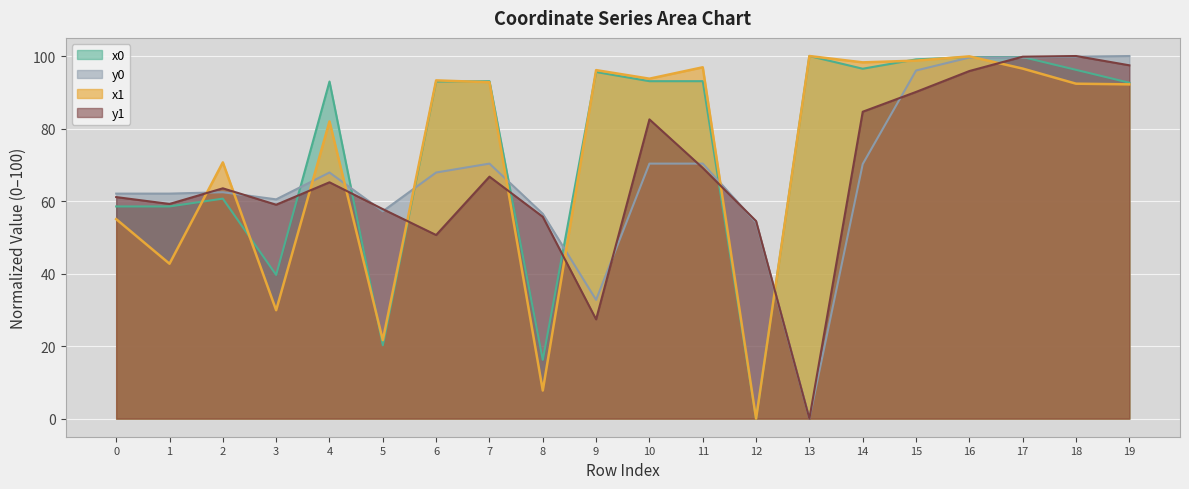

The value of y1 at 4 is 65.2. True or false?

True